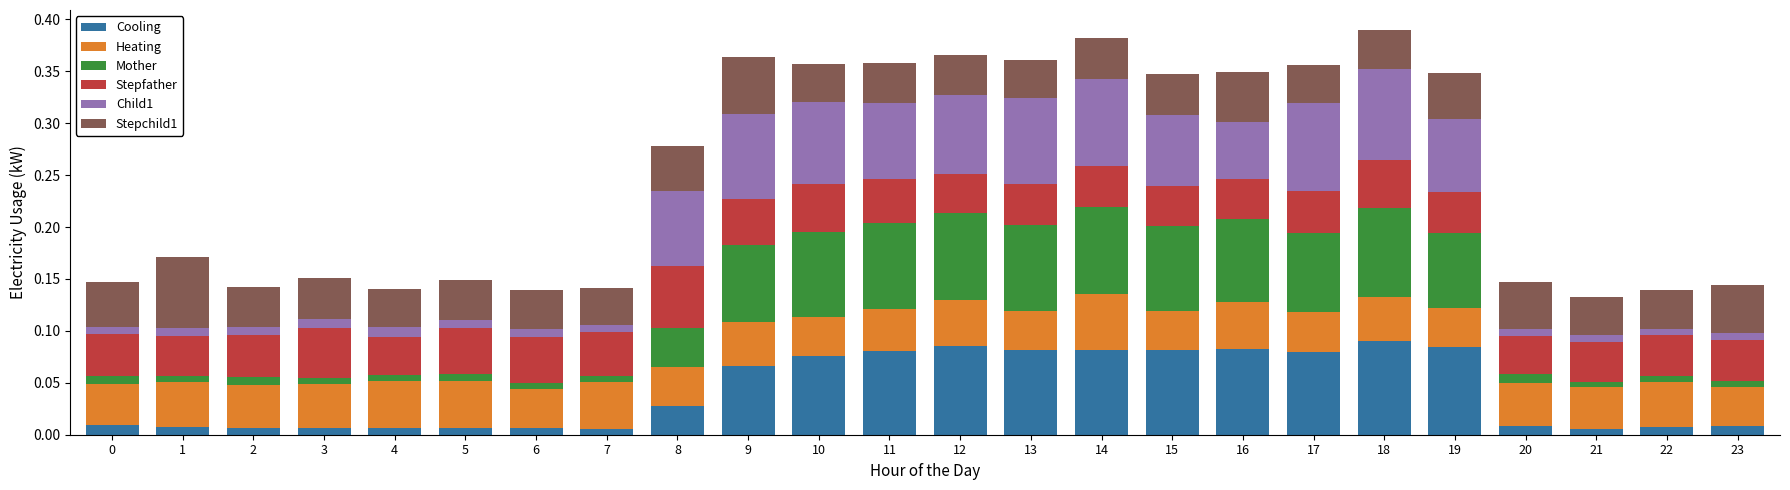

What are all the series names shown in the legend?

Cooling, Heating, Mother, Stepfather, Child1, Stepchild1